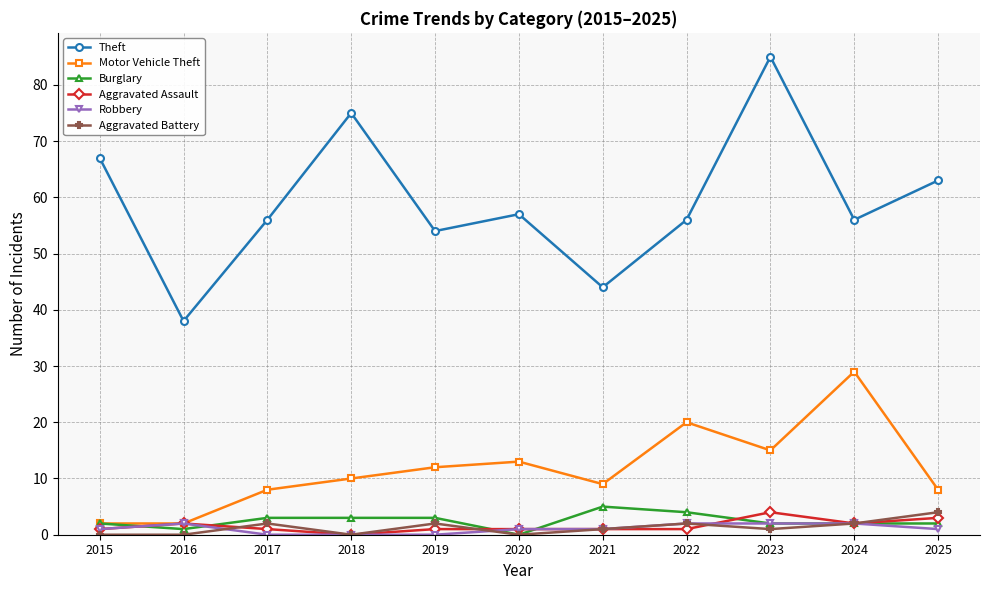

Which series has the widest spread of values?

Theft